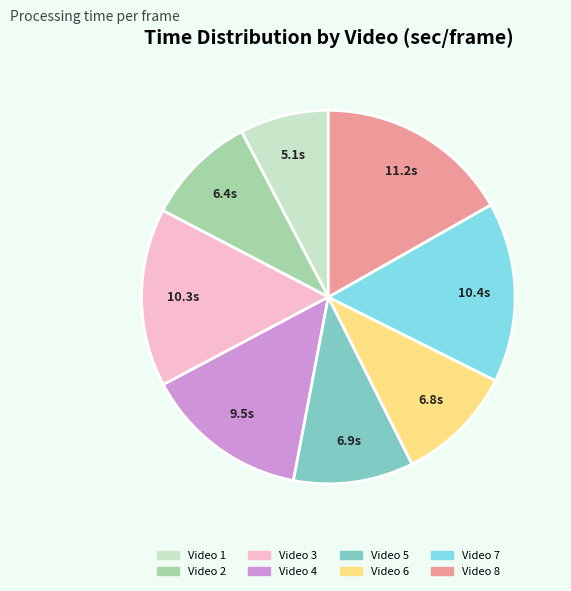

Approximately how many times larger is the value at Video 1 compared to Video 6?

0.8